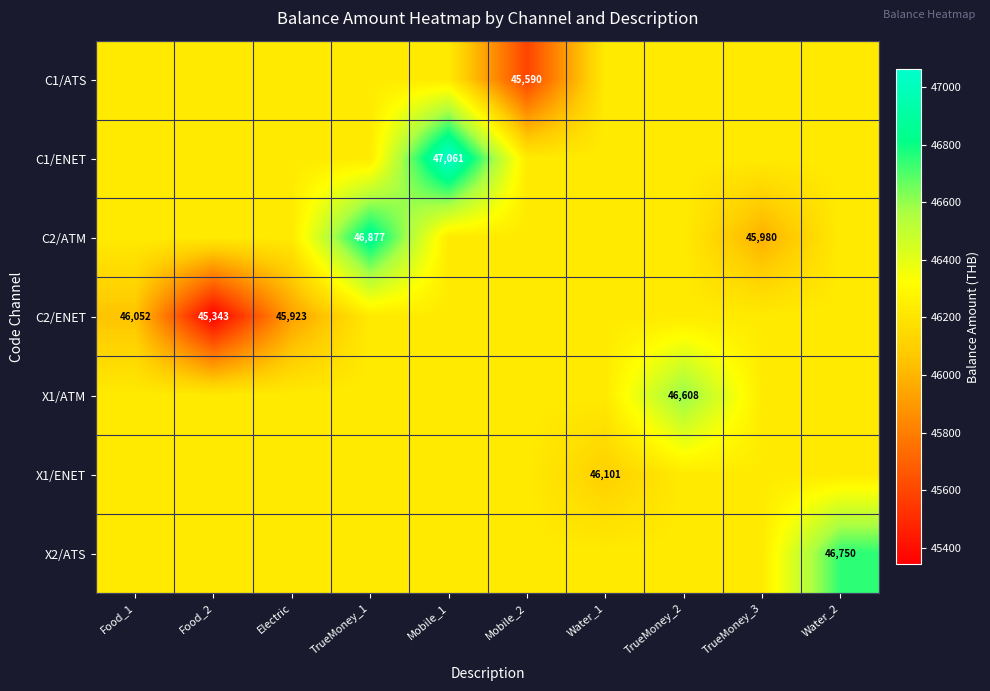

What is the sum of the C2/ATM values at TrueMoney_3 and Water_1?

92208.3